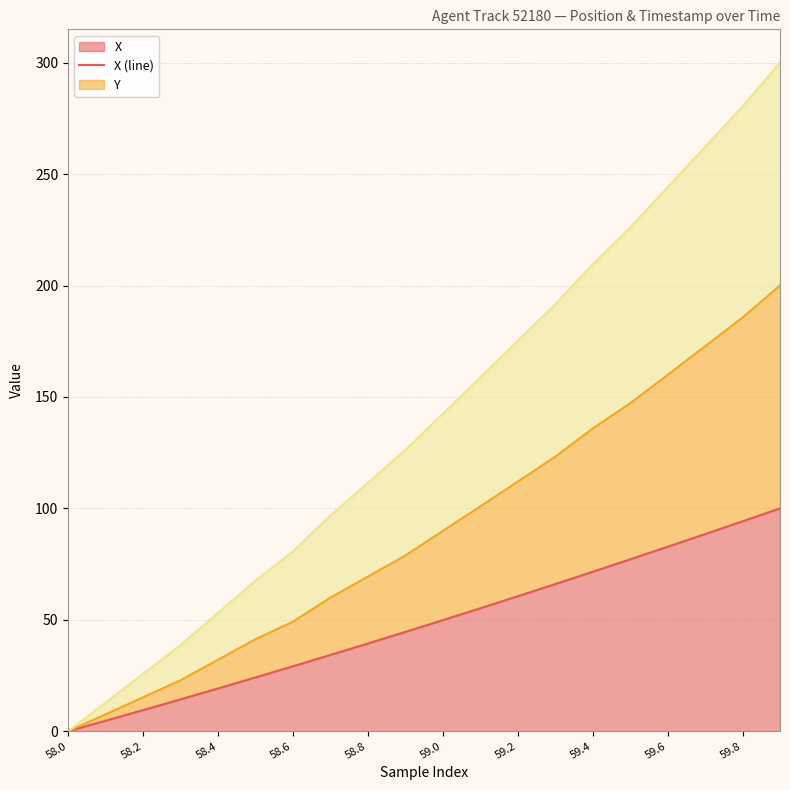

Is it true that X equals 17.1 at 59.0?

False